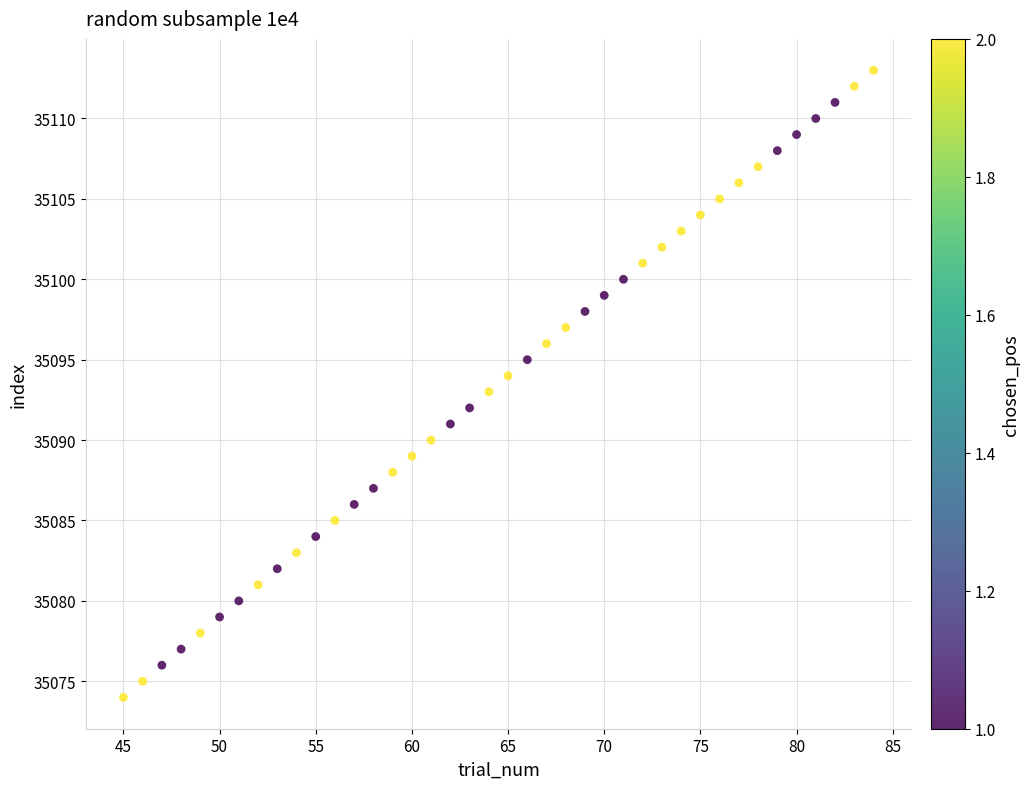

What is the range of X values (max minus min)?

39